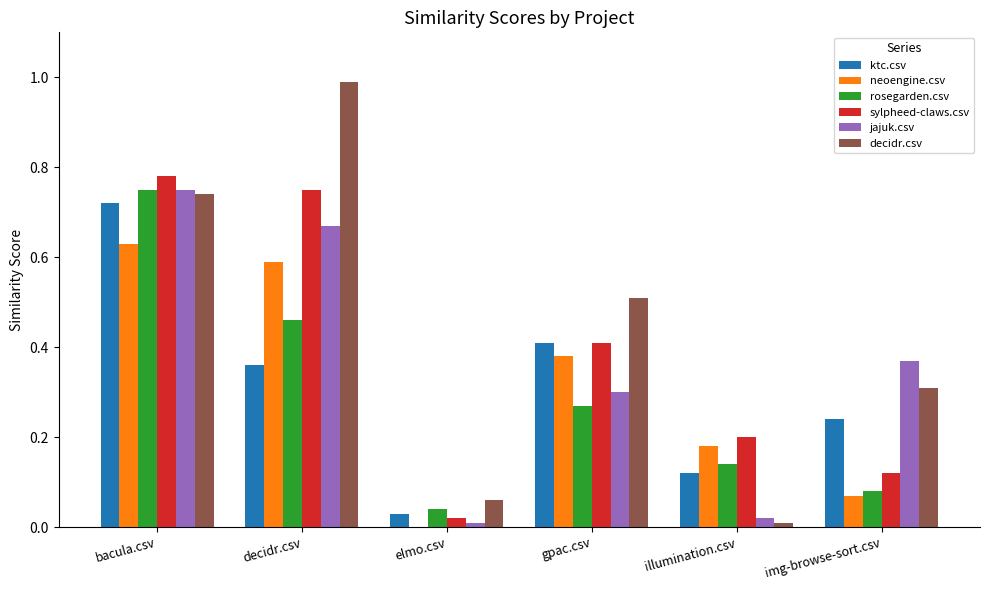

What is the total value across all series at bacula.csv?

4.4